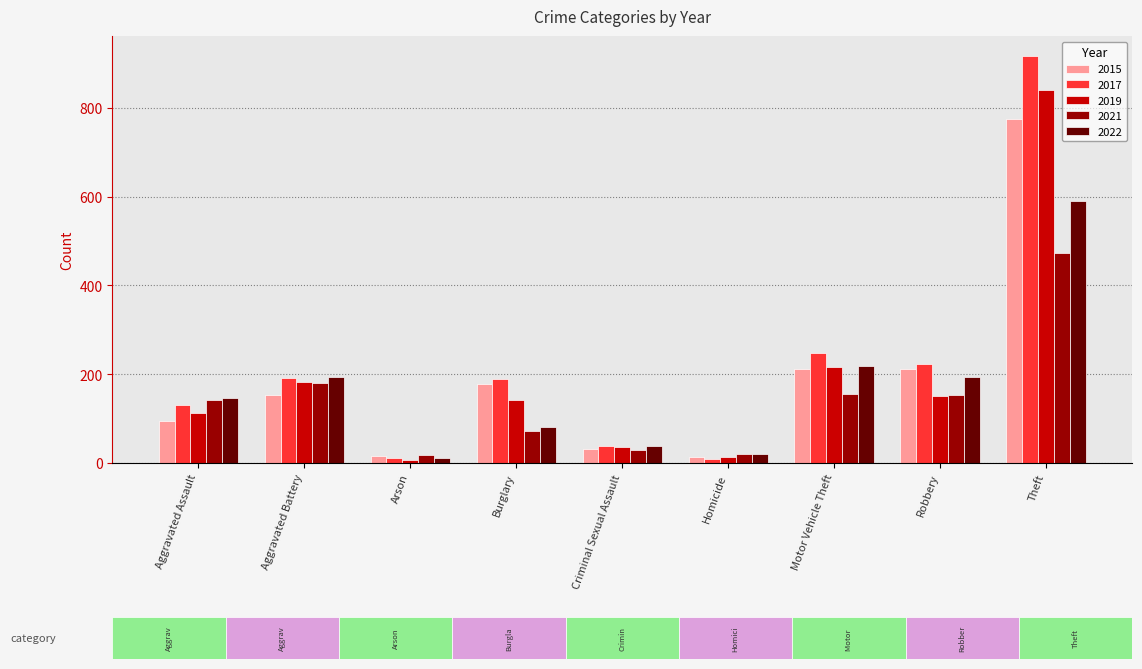

What is the minimum value shown in the chart?

6